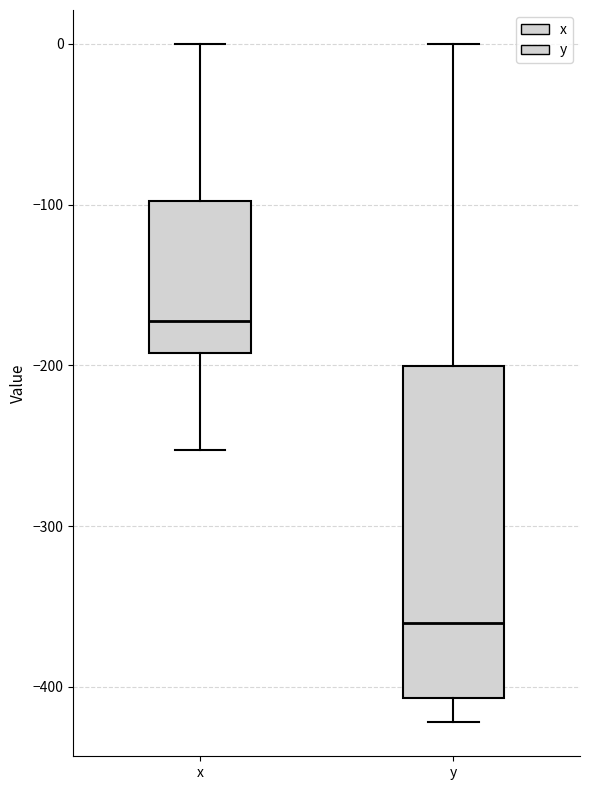

Which box's median line is the highest?

x